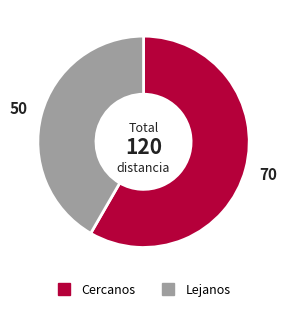

How many segments does this pie chart have?

2